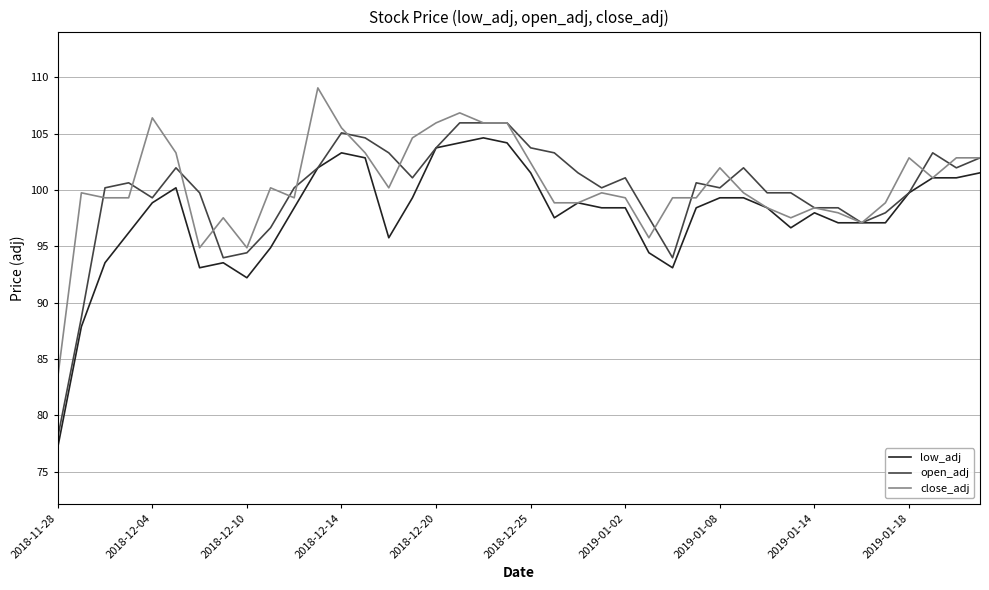

What are all the series names shown in the legend?

low_adj, open_adj, close_adj